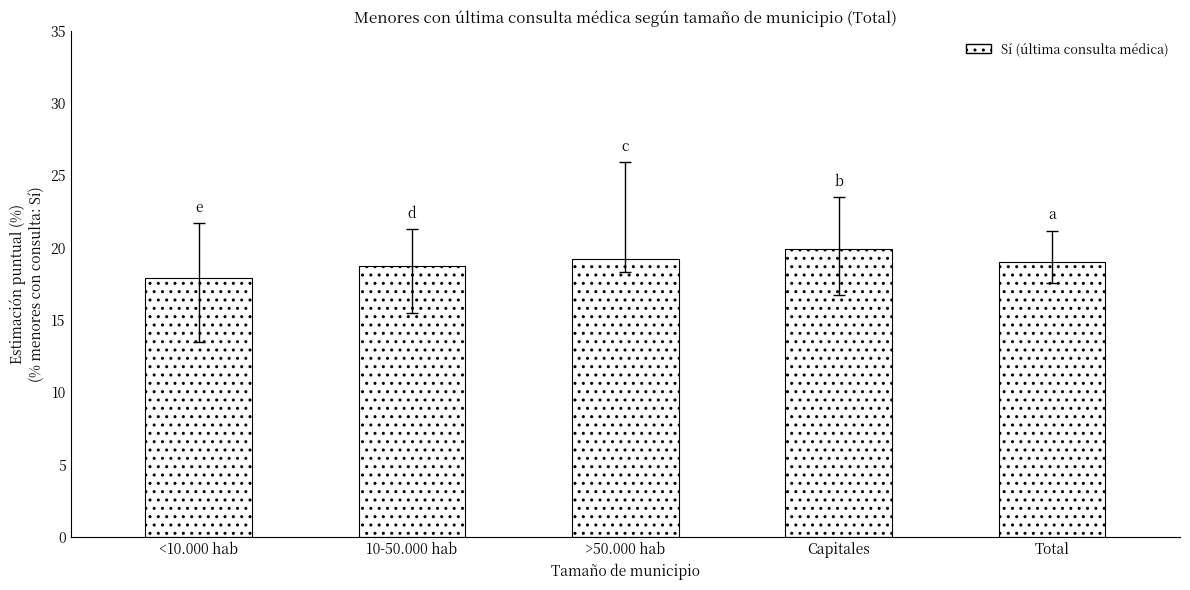

How many distinct data groups are displayed?

1